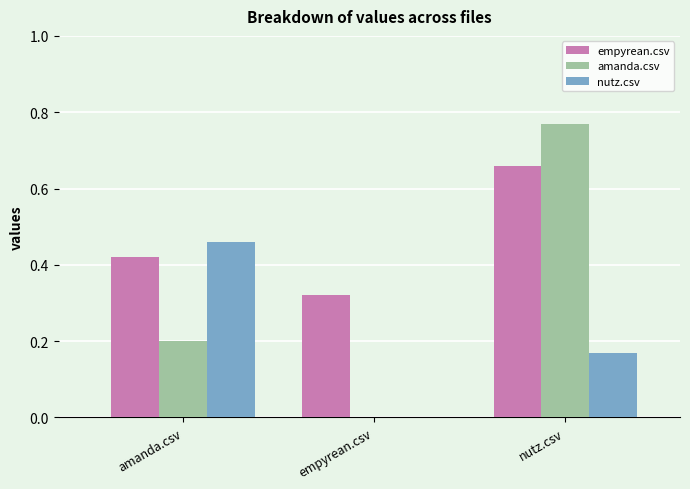

Which series has the largest total across all categories?

empyrean.csv